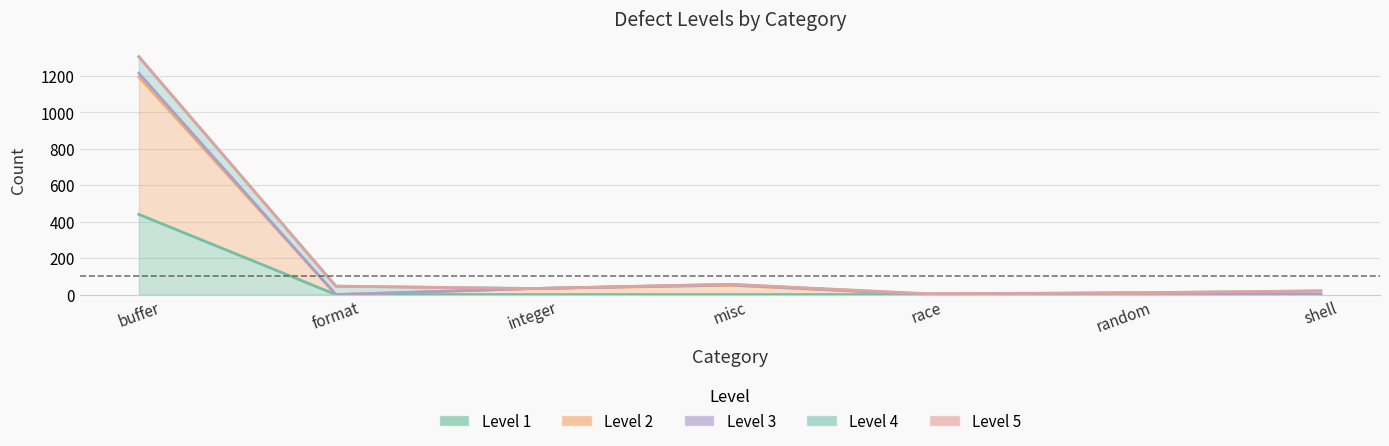

Is the value of Level 5 at shell greater than the value of Level 1 at shell?

No